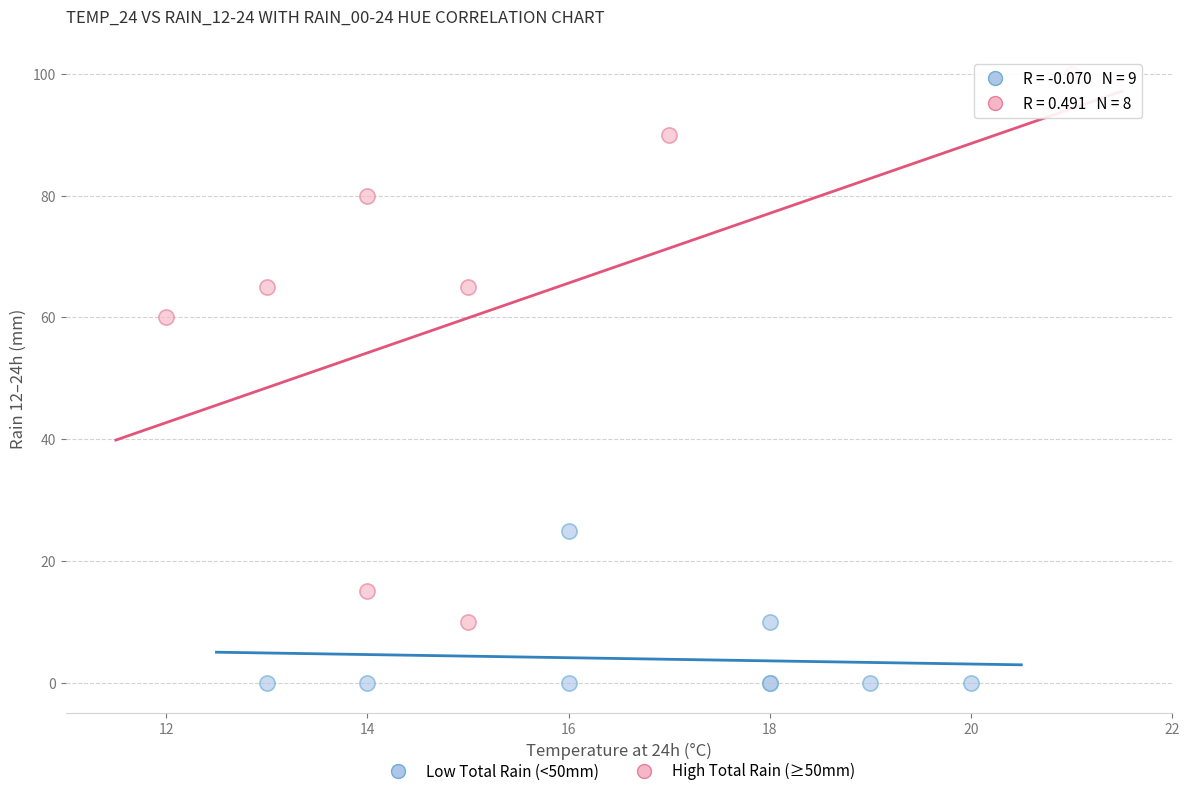

Which series has the largest Y range (max minus min)?

High Total Rain (≥50mm)